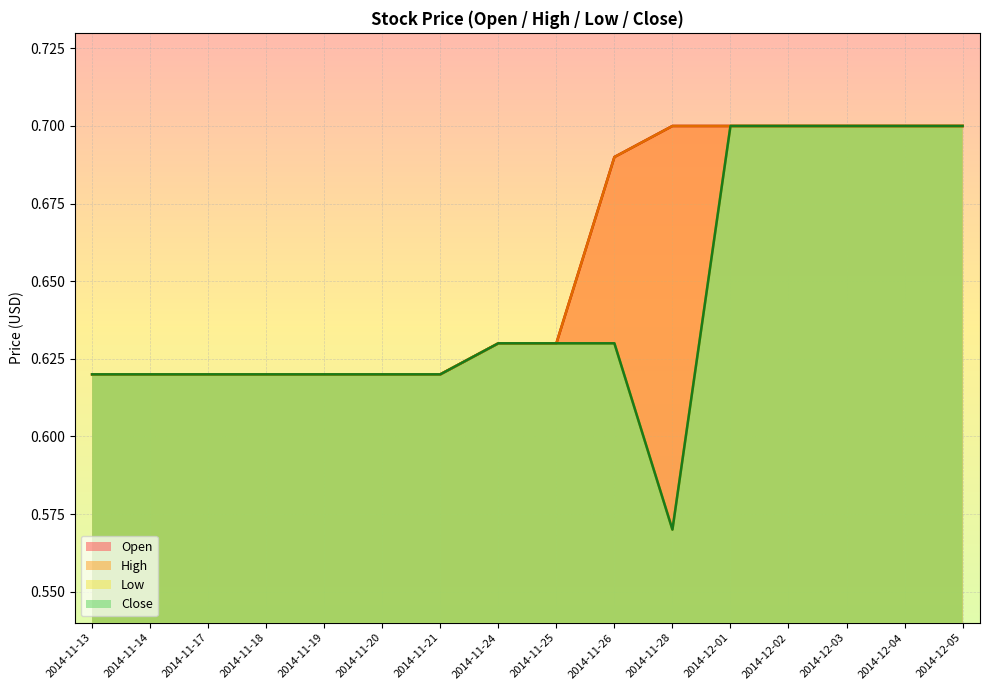

How many data points does each series have?

16